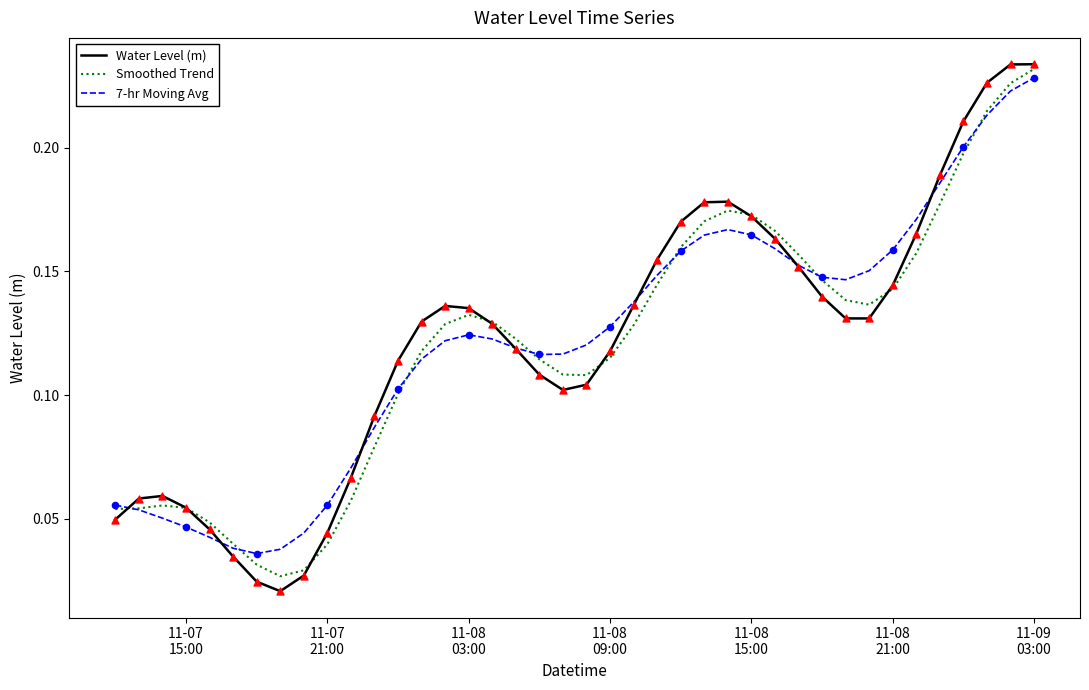

At how many categories does at least one series exceed 0?

40